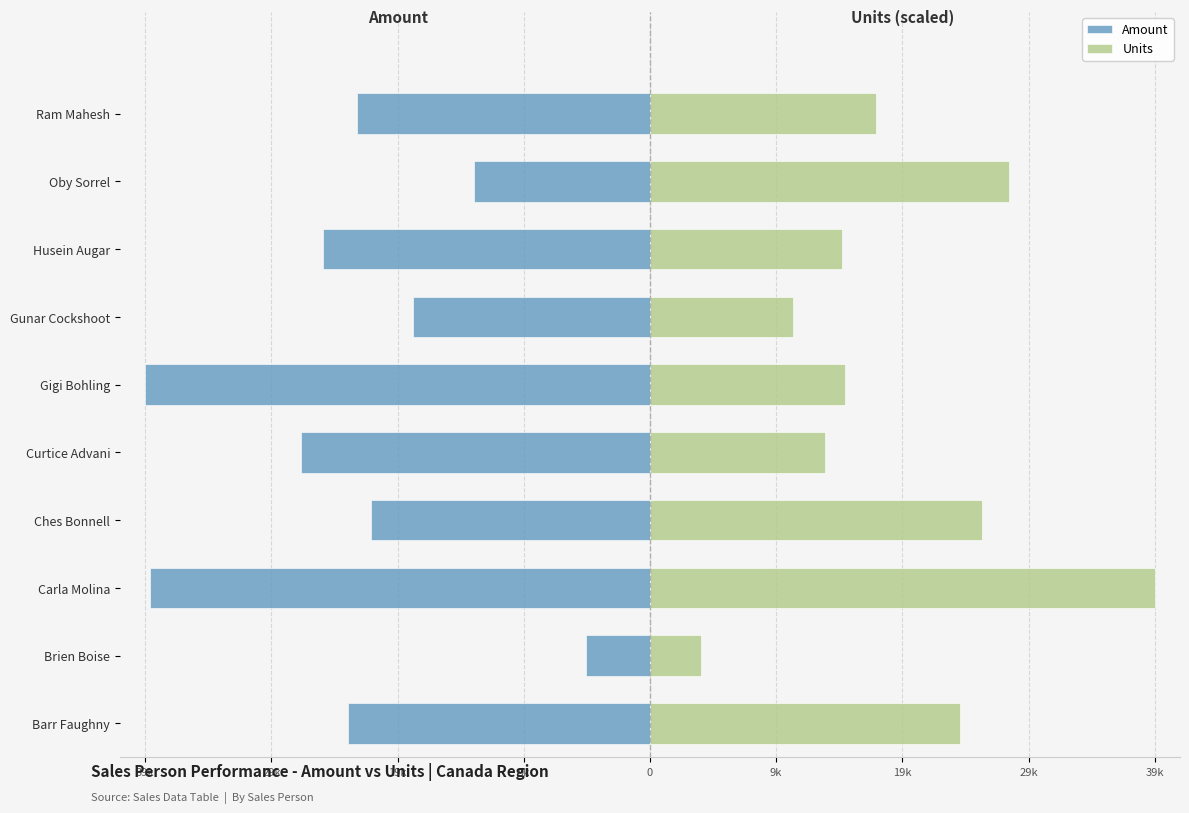

Is the value of Units at Curtice Advani greater than the value of Amount at Carla Molina?

Yes